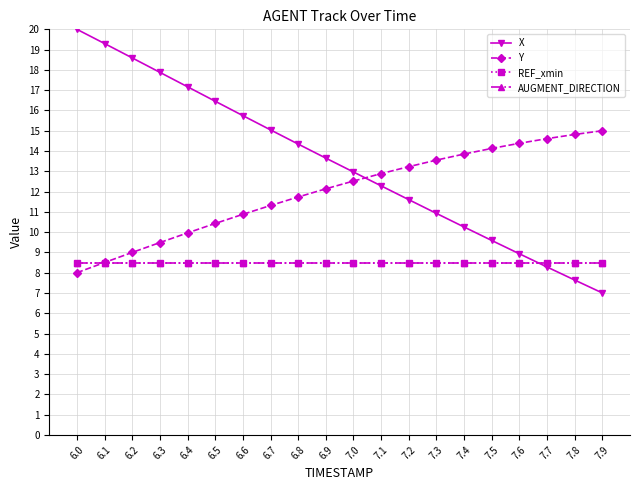

Is this an area chart (filled region under the line)?

No